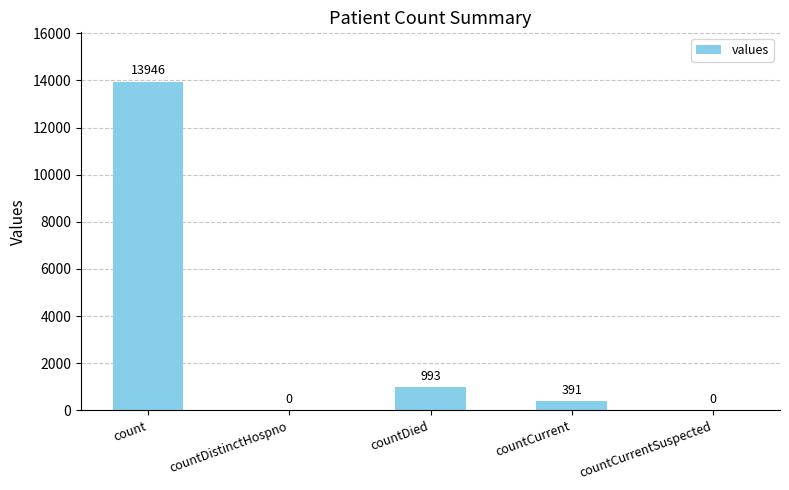

Where is the data nearest to the value 6973?

countDied